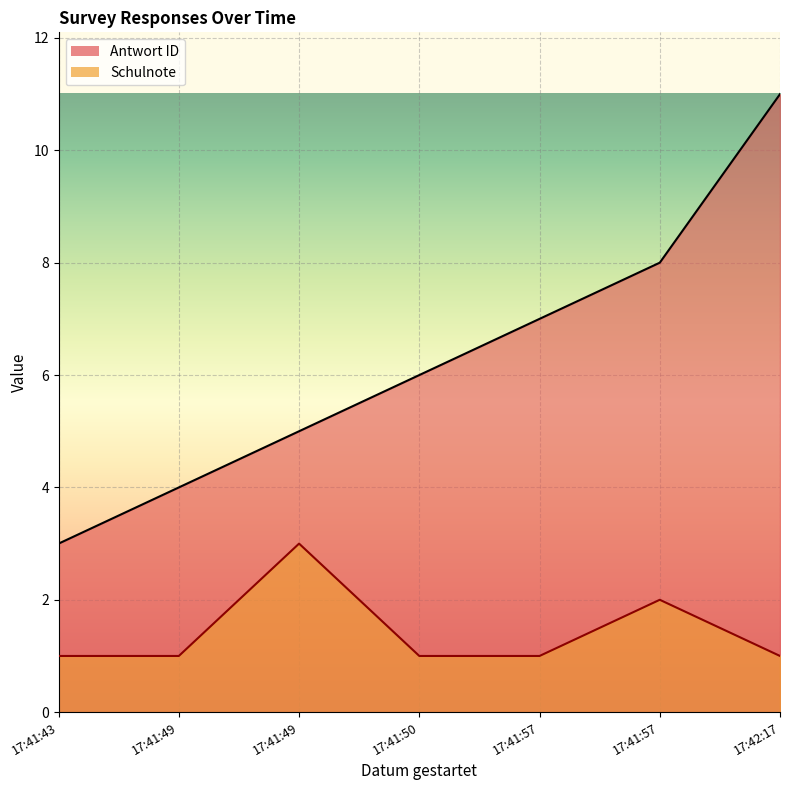

True or false: Antwort ID has a value of 3 at 17:41:49.

False